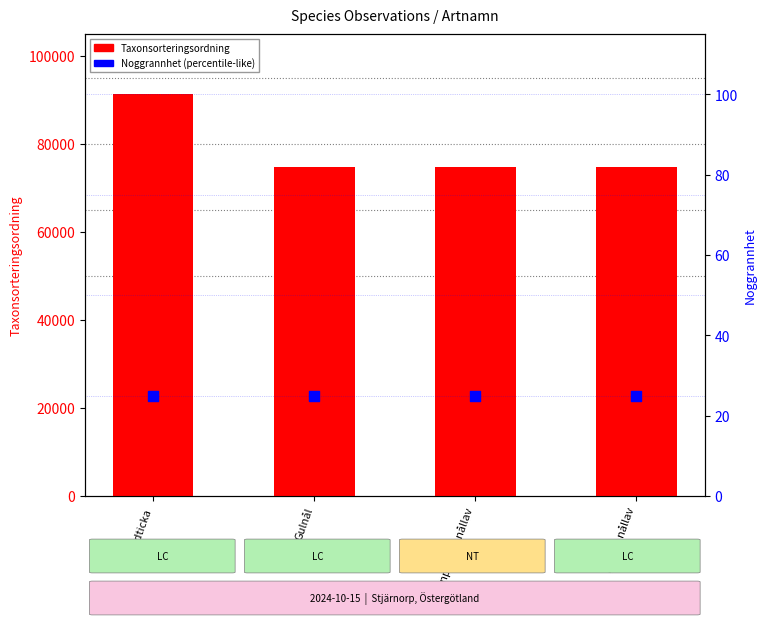

At how many categories does at least one series exceed 59309?

4